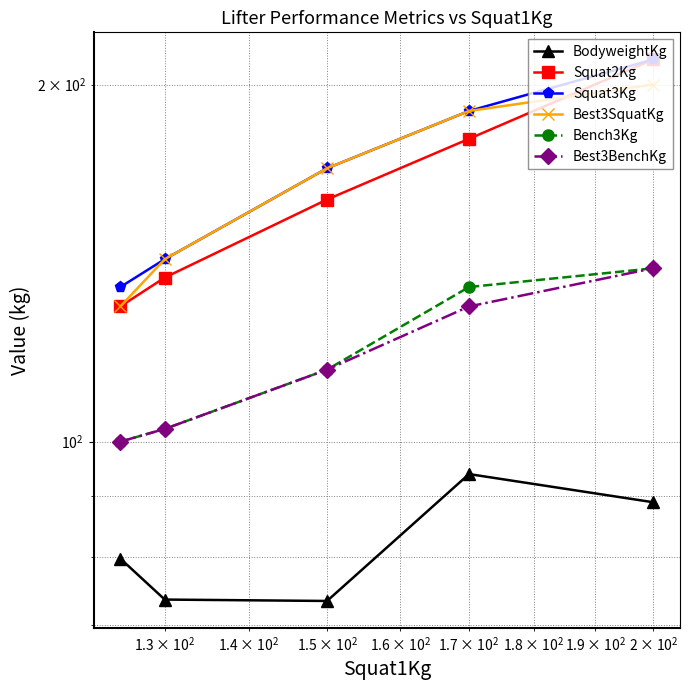

Does the chart have visible grid lines?

Yes